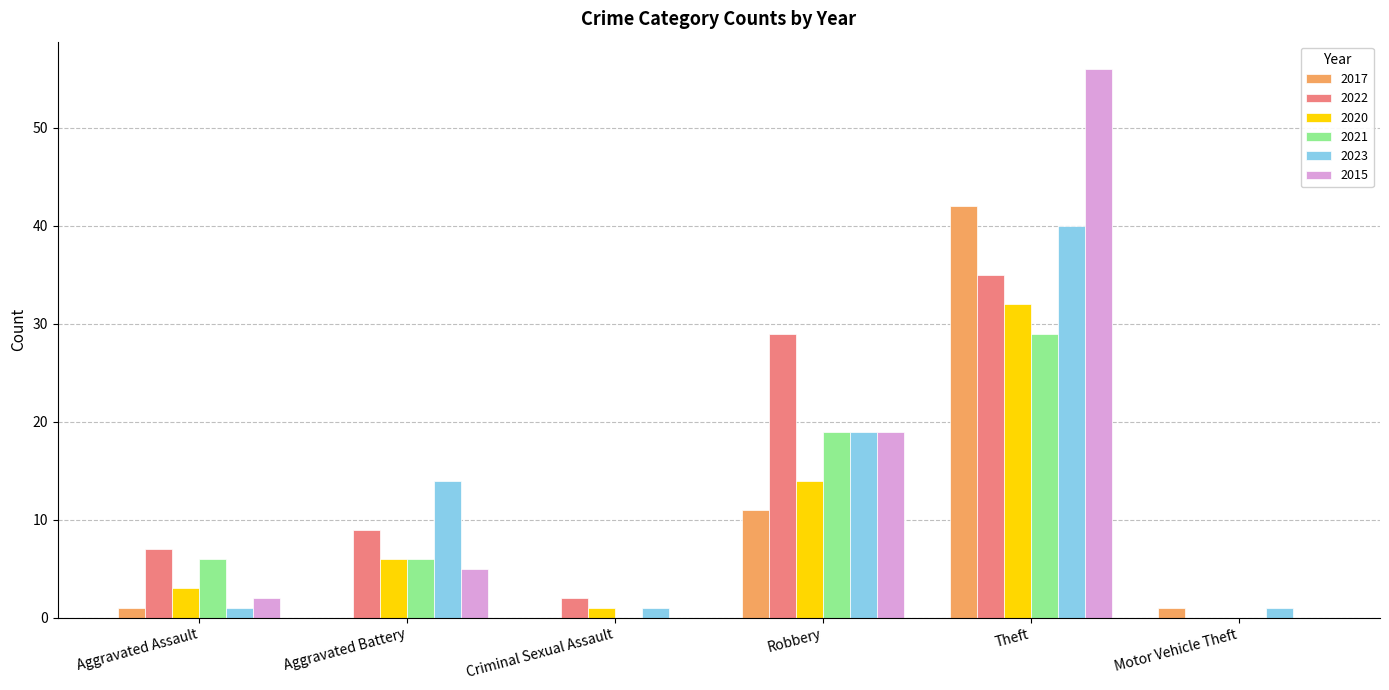

How many distinct data groups are displayed?

6